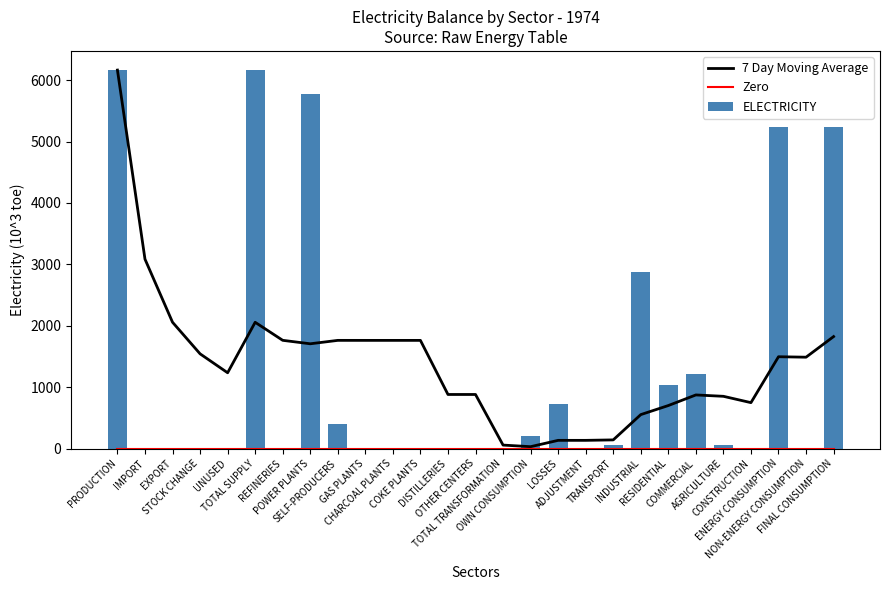

Which category has the lowest value in the ELECTRICITY series?

STOCK CHANGE